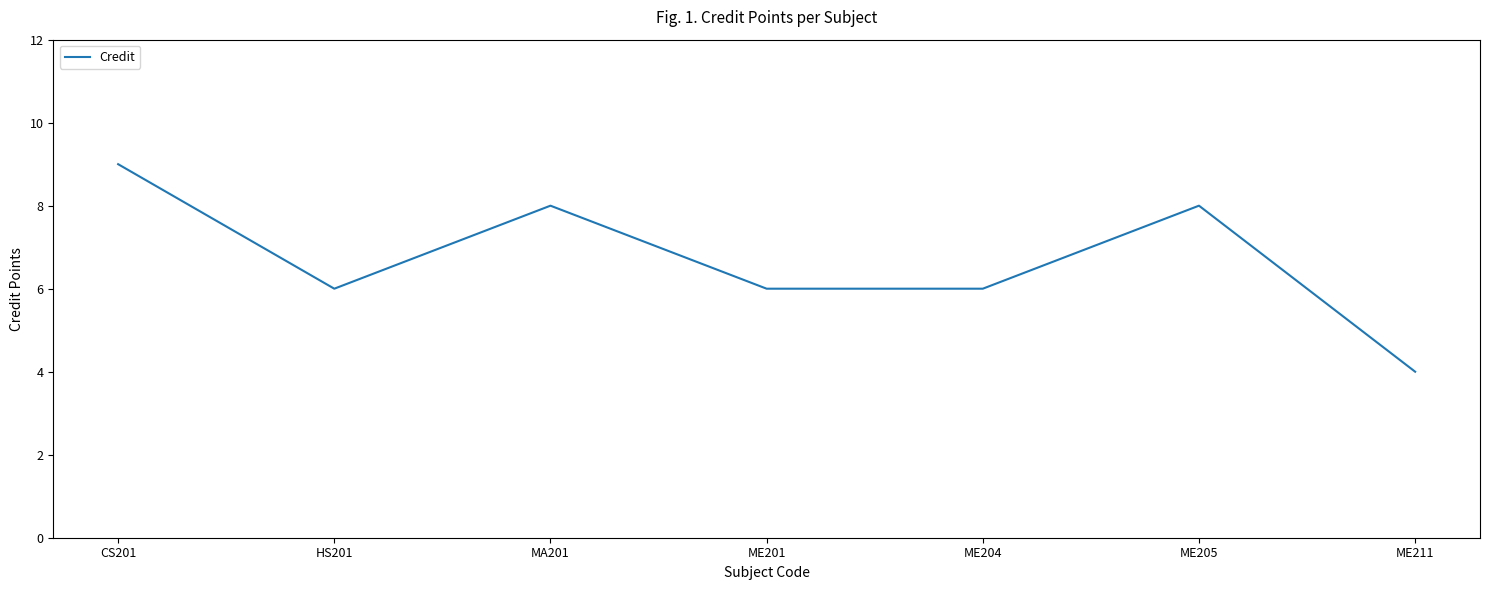

Where is the first local maximum?

MA201